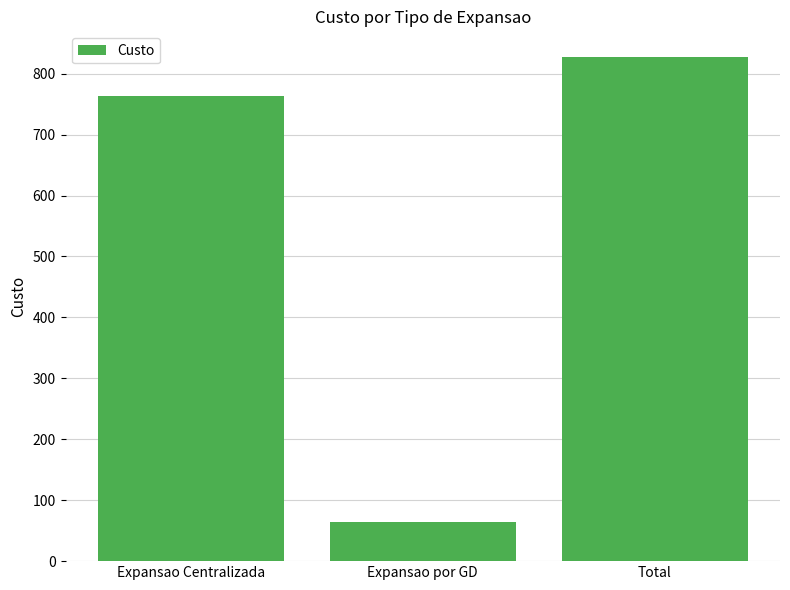

Is it true that the value at Expansao por GD is 23?

False